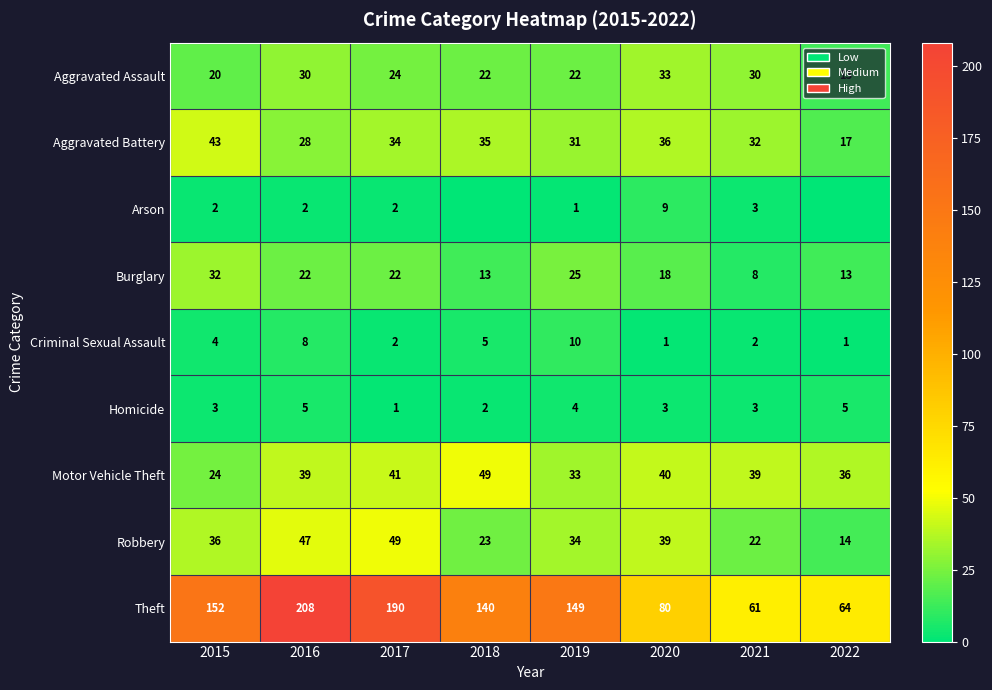

The value of Arson at 2020 is 9. True or false?

True